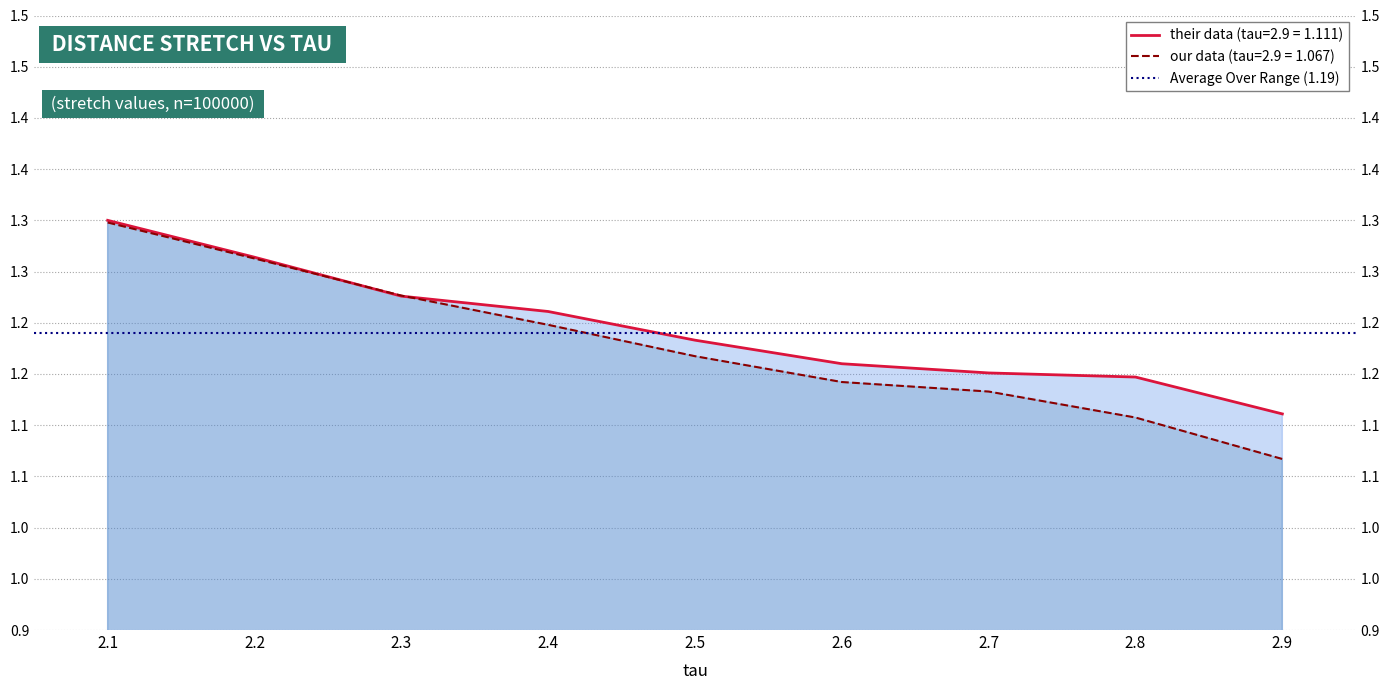

What is the approximate value of our data at 2.8?

1.1